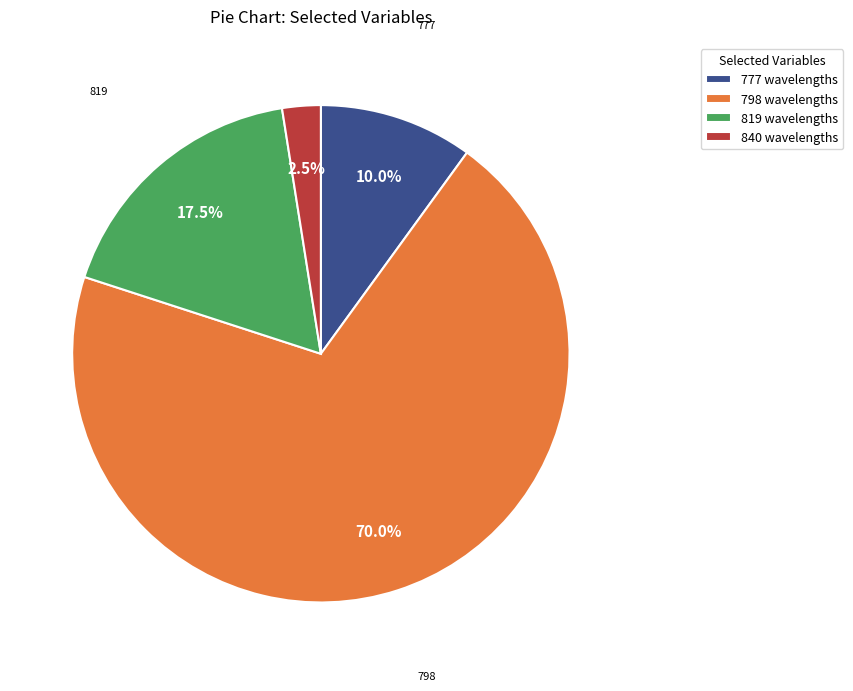

To the nearest percent, what portion does 798 represent?

70%